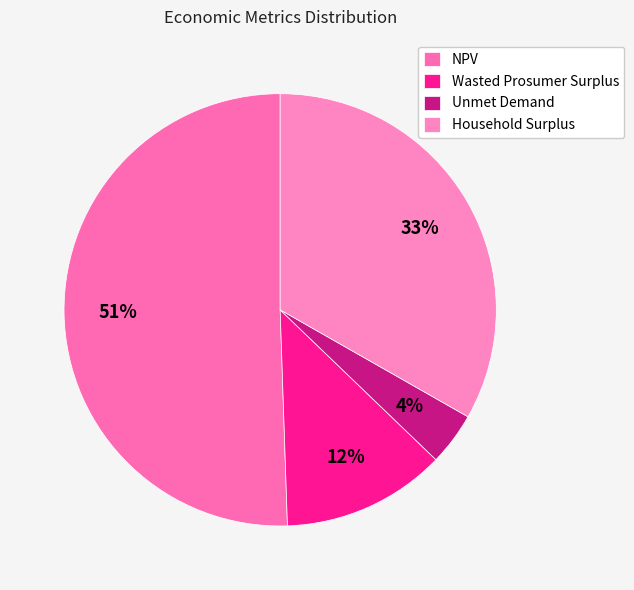

To the nearest percent, what is the difference between the largest and smallest slice percentages?

47%